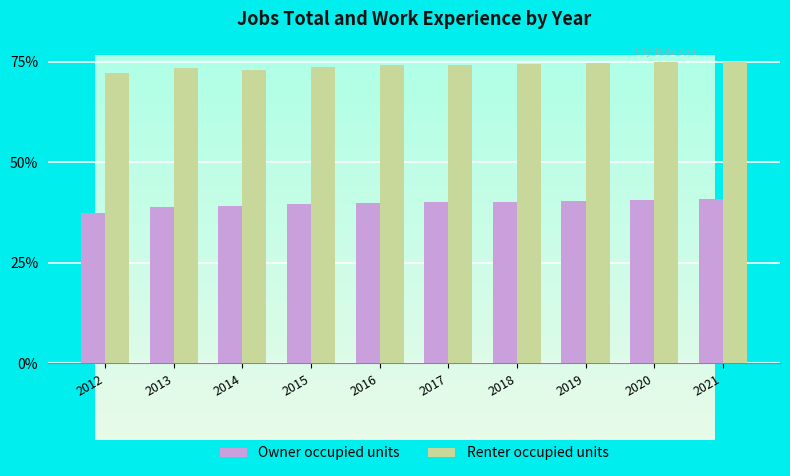

Rank the series by their maximum value, from highest to lowest.

Renter occupied units, Owner occupied units